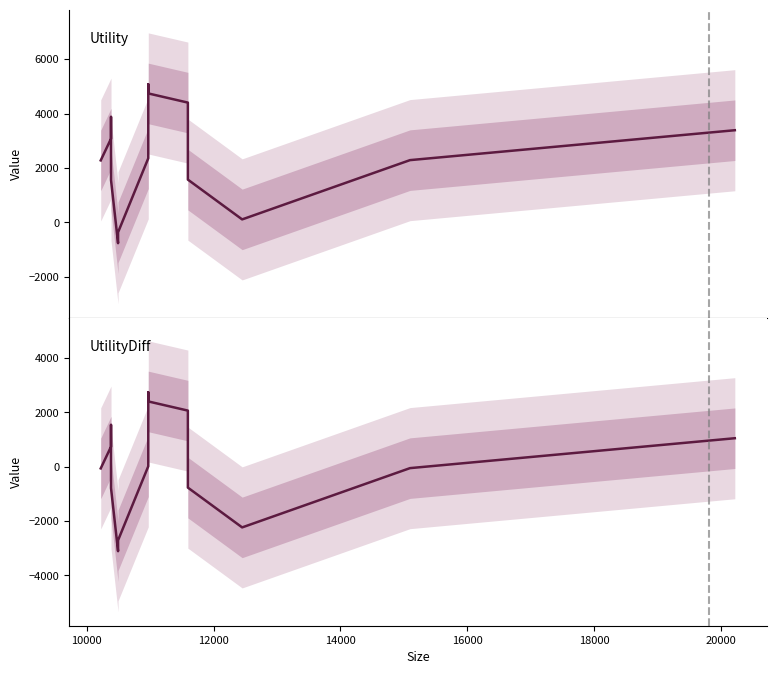

What are all the series names shown in the legend?

Utility, UtilityDiff